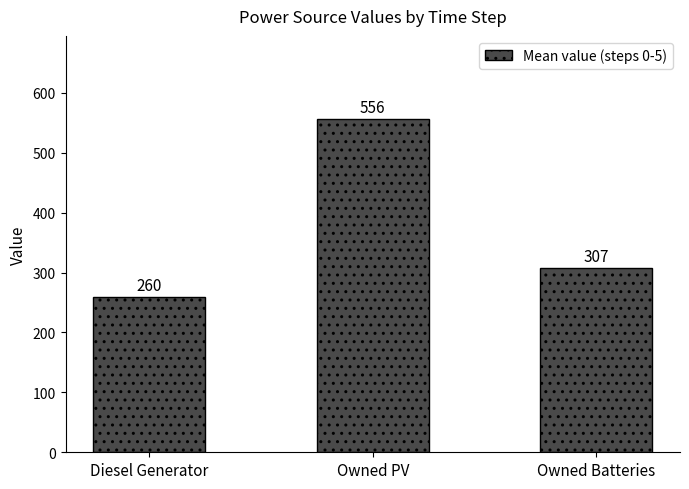

Where is the data nearest to the value 408?

Owned Batteries